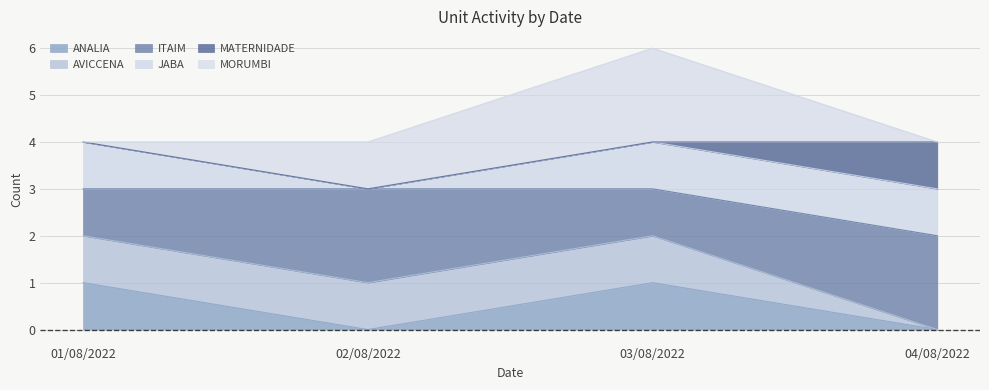

The value of ANALIA at 02/08/2022 is 0. True or false?

True